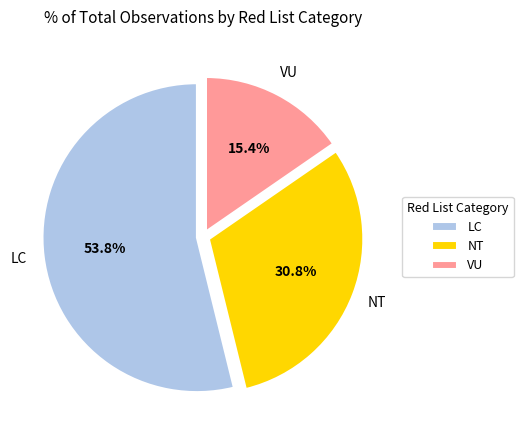

To the nearest percent, what is the average slice percentage?

33%